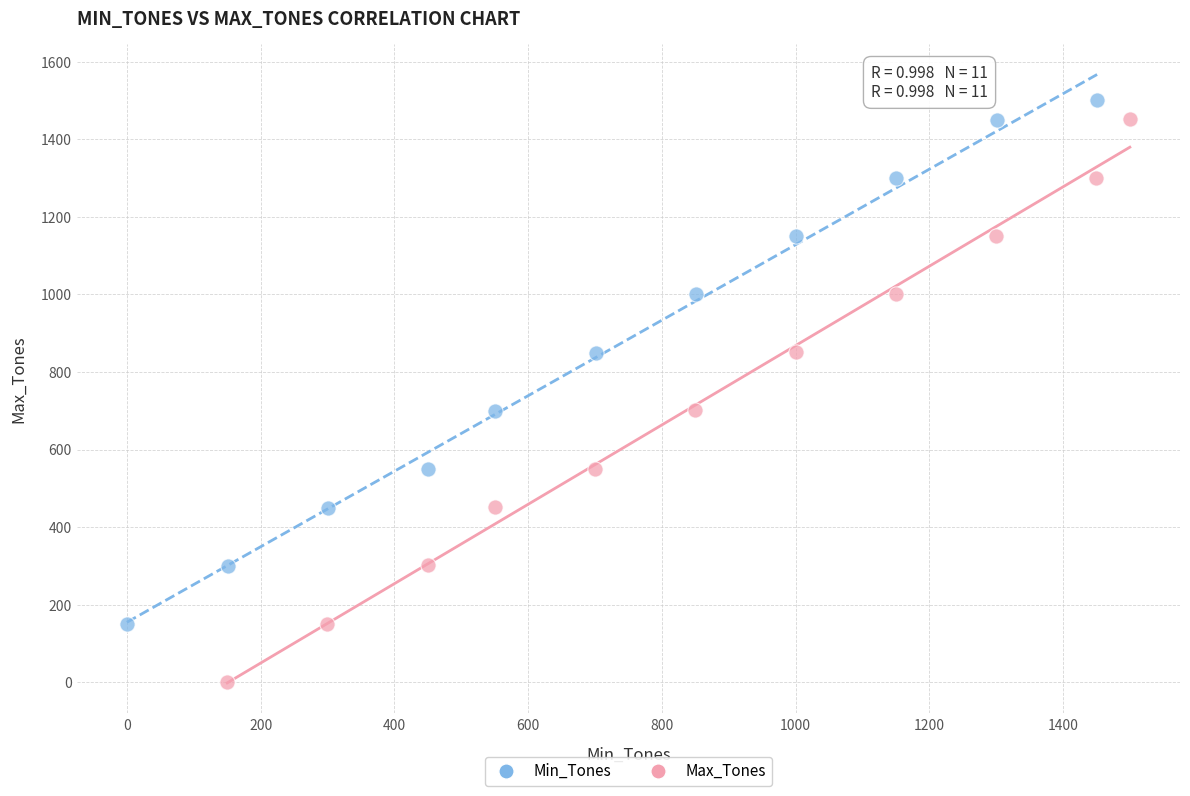

Which series has the widest spread of Y values?

Max_Tones